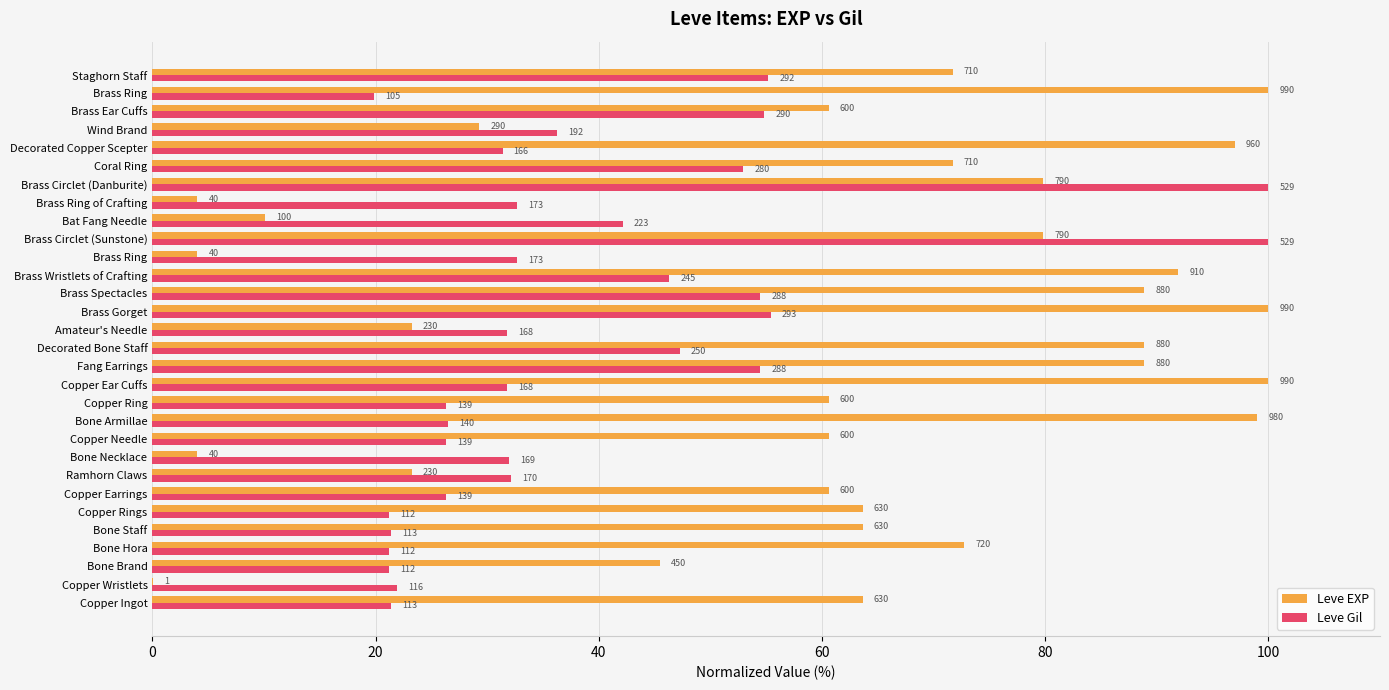

What are all the series names shown in the legend?

Leve EXP, Leve Gil